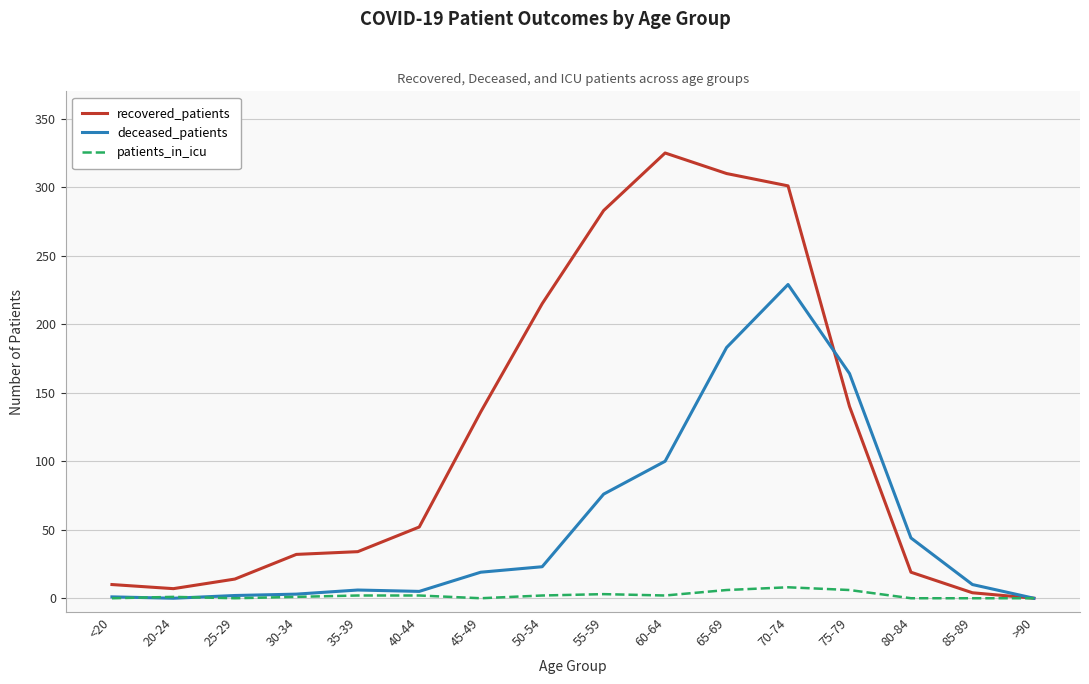

Does the chart display data point markers on the line(s)?

No